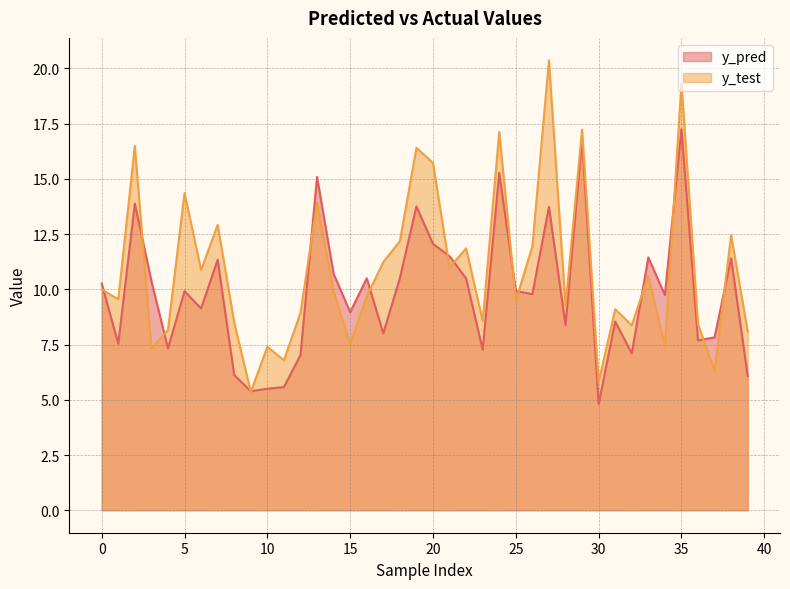

Which series changed the most between 7 and 18?

y_pred